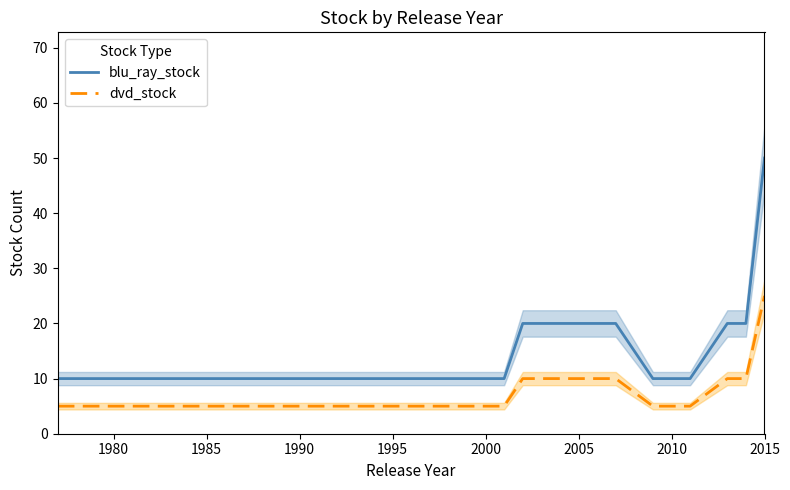

What is the lowest value of the dvd_stock series?

5